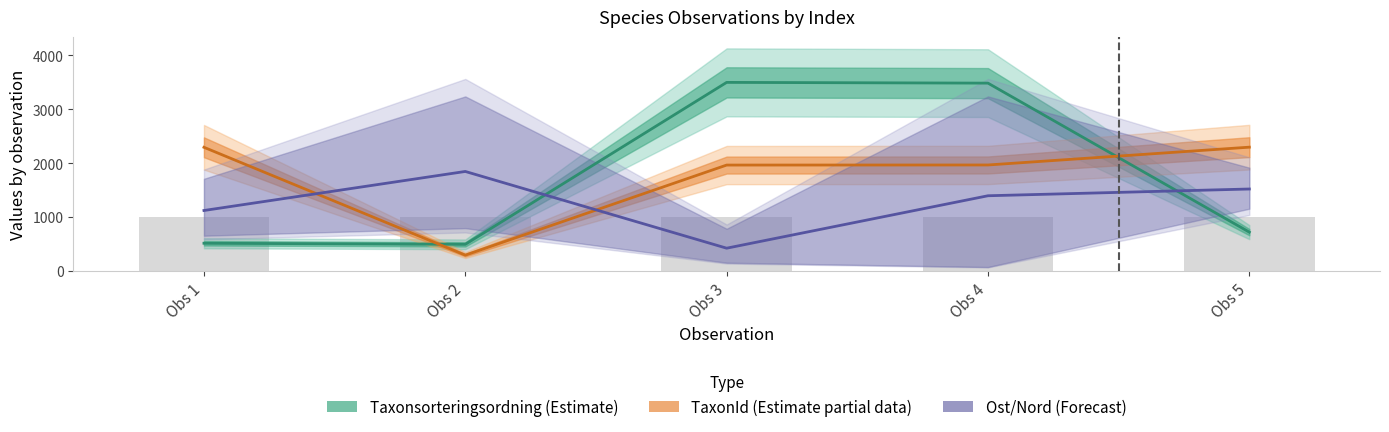

The value of TaxonId (Estimate partial) at Obs 1 is 2297.7. True or false?

True